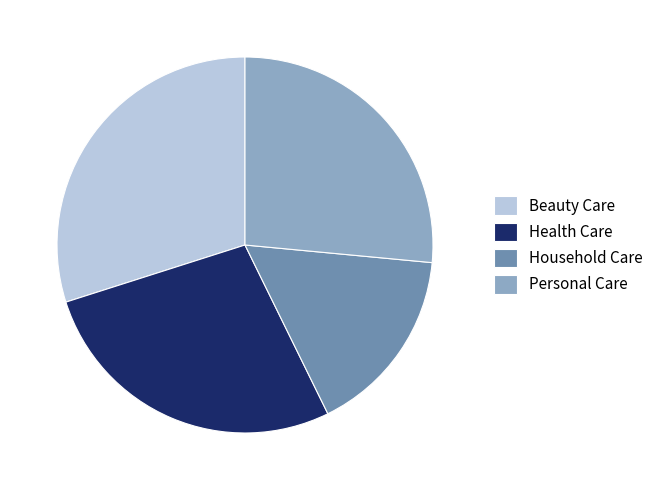

Between Personal Care and Beauty Care, which is larger?

Beauty Care